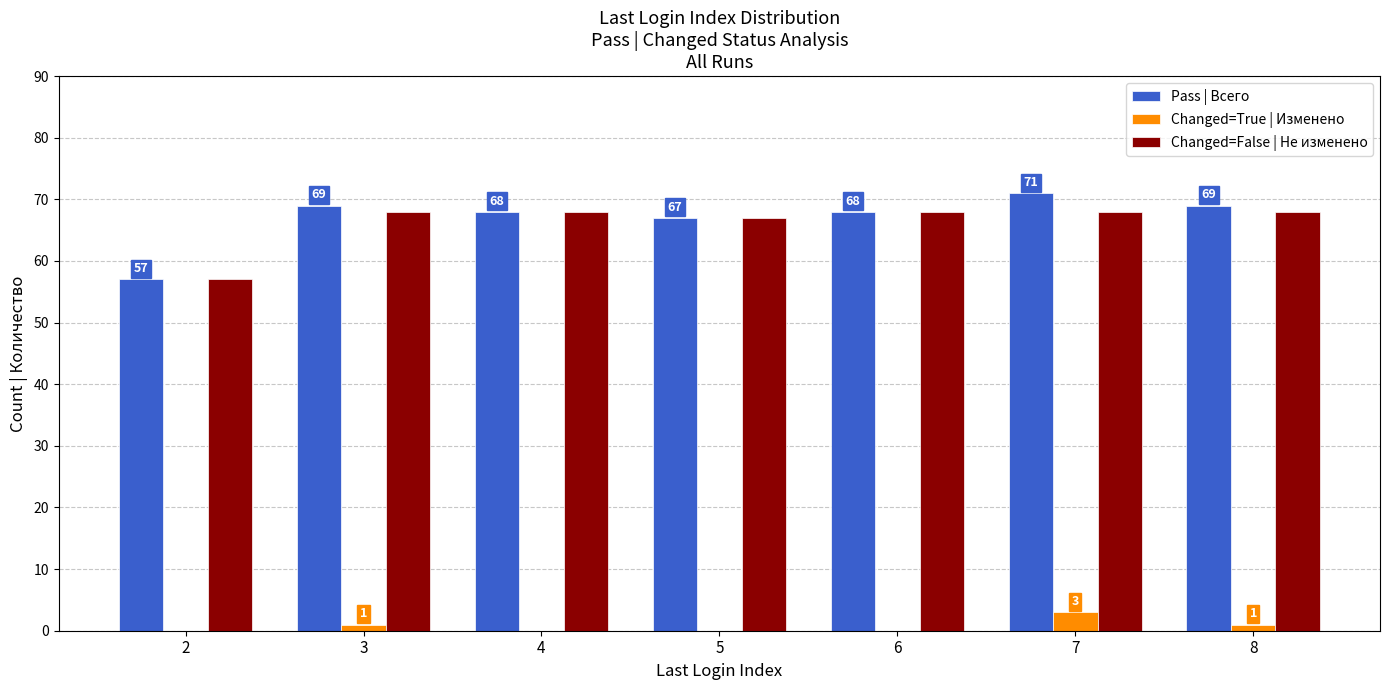

Reading left to right, list all the values displayed in this chart.

Pass | Всего: 2=57	3=69	4=68	5=67	6=68	7=71	8=69
Changed=True | Изменено: 2=0	3=1	4=0	5=0	6=0	7=3	8=1
Changed=False | Не изменено: 2=57	3=68	4=68	5=67	6=68	7=68	8=68